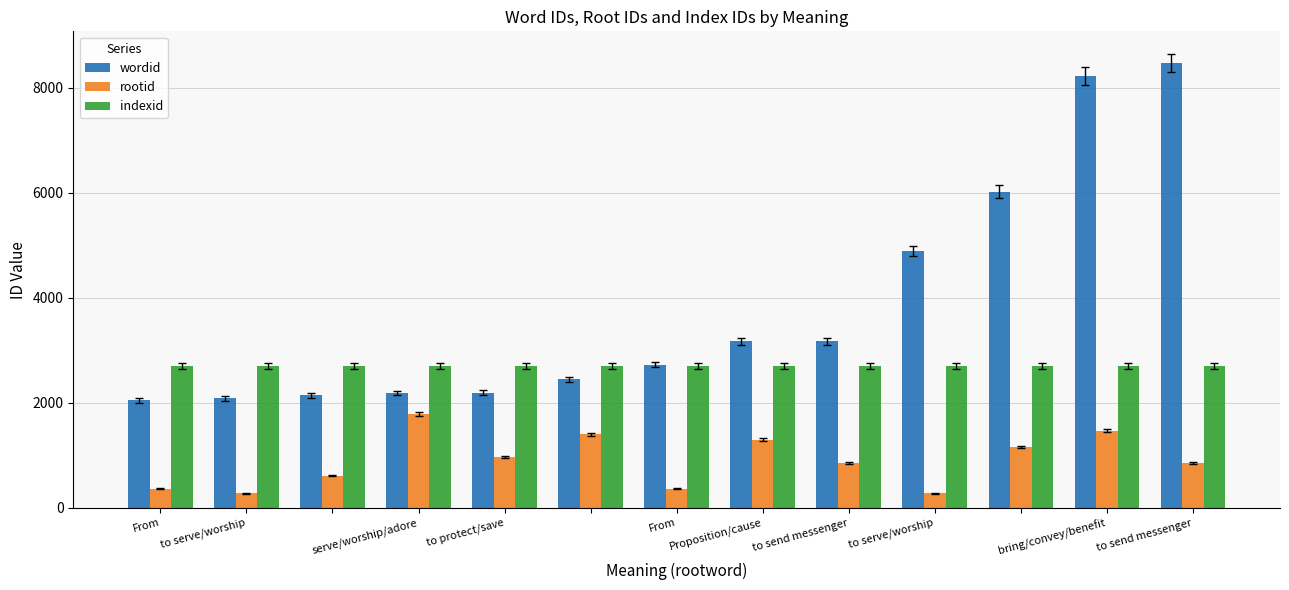

What is the average value of the indexid series?

2705